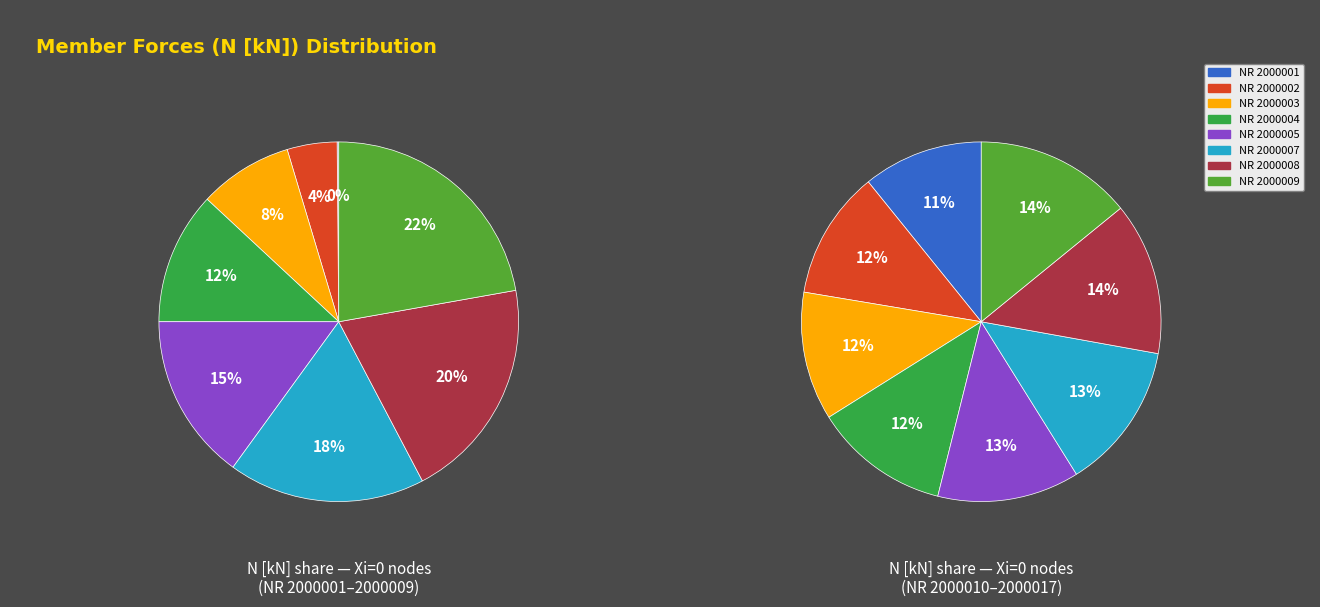

Which category has the smallest portion of the pie?

2000001